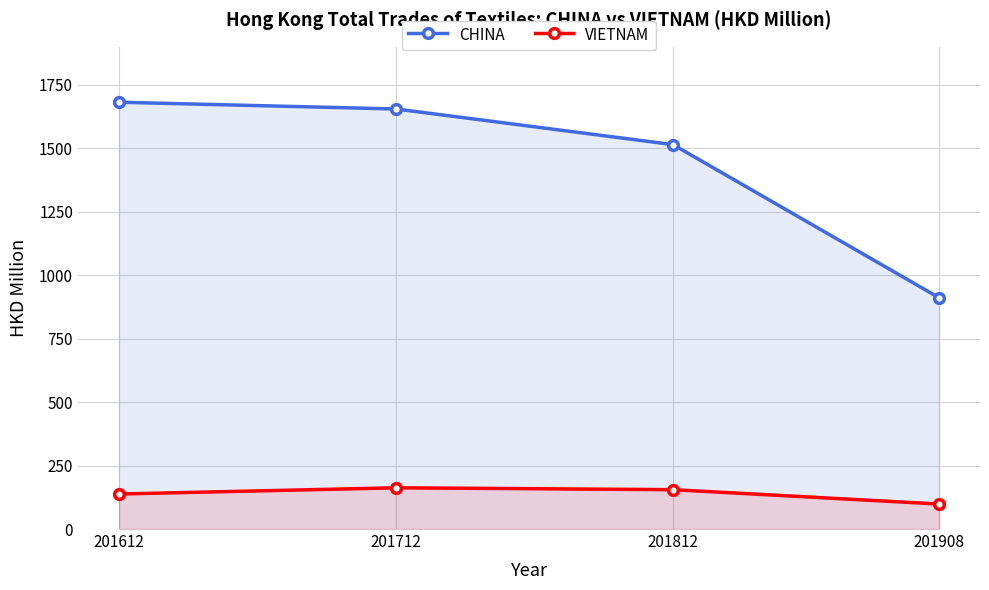

Where does the CHINA series first go above 1654?

201612